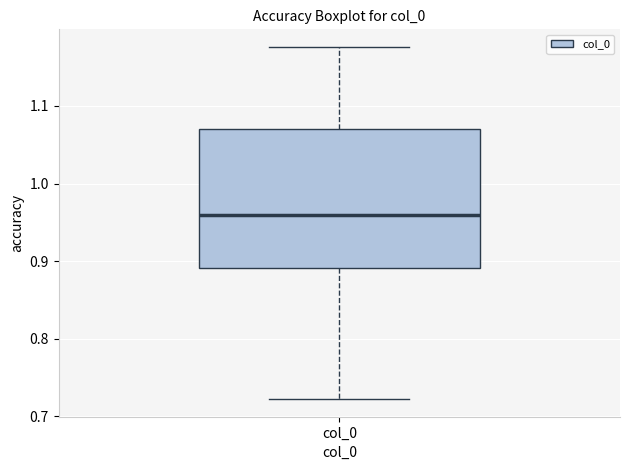

Read this box plot against the y-axis: the position of the median line, the range covered by the box, and the ends of both whiskers. The values are not printed on the chart, so give them approximately, as read against the axis.

median 0.96, box 0.89 to 1.07, whiskers 0.72 to 1.18